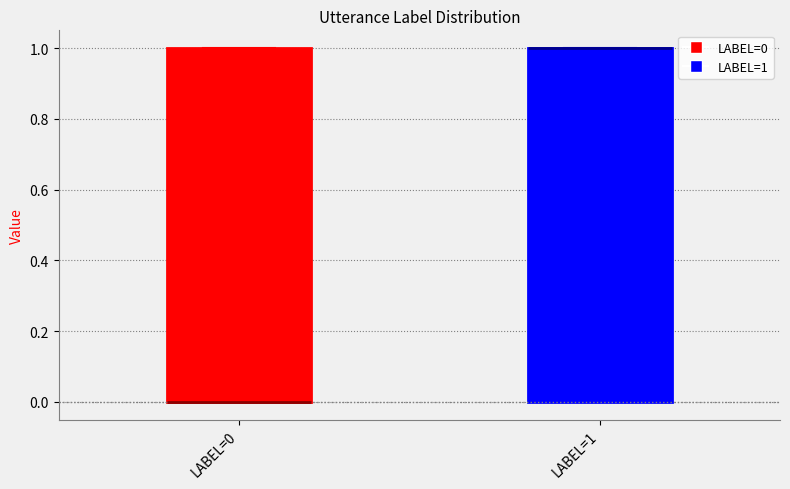

Reading left to right, read every box against the y-axis: the position of its median line, the range the box covers, and the ends of its whiskers. The values are not printed on the chart, so give them approximately, as read against the axis.

LABEL=0: median 0 (drawn on the box's lower edge), box 0 to 1, whiskers 0 to 1
LABEL=1: median 1 (drawn on the box's upper edge), box 0 to 1, whiskers 0 to 1